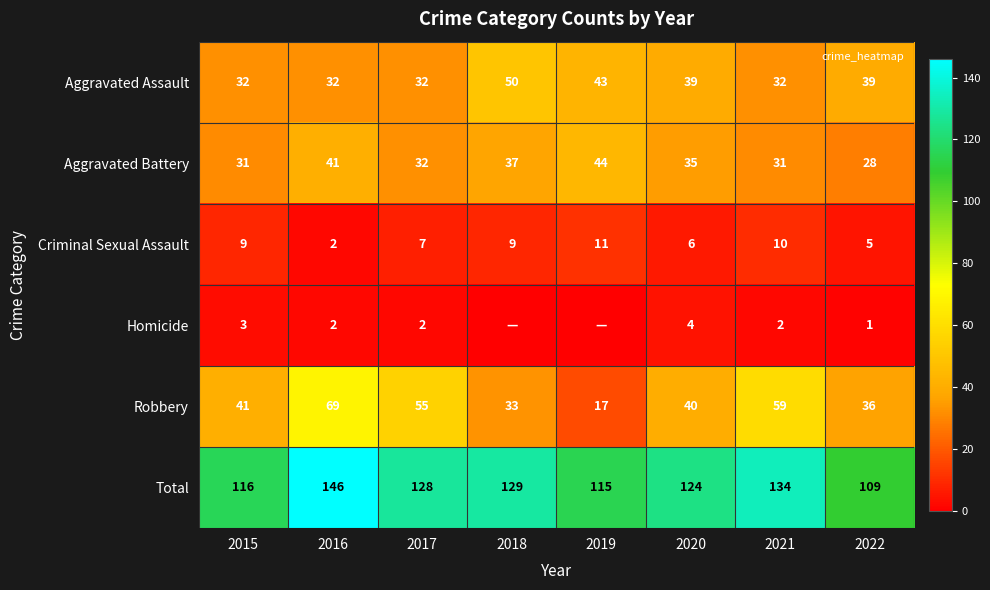

What is the difference between the second highest and second lowest values in the Robbery series?

26